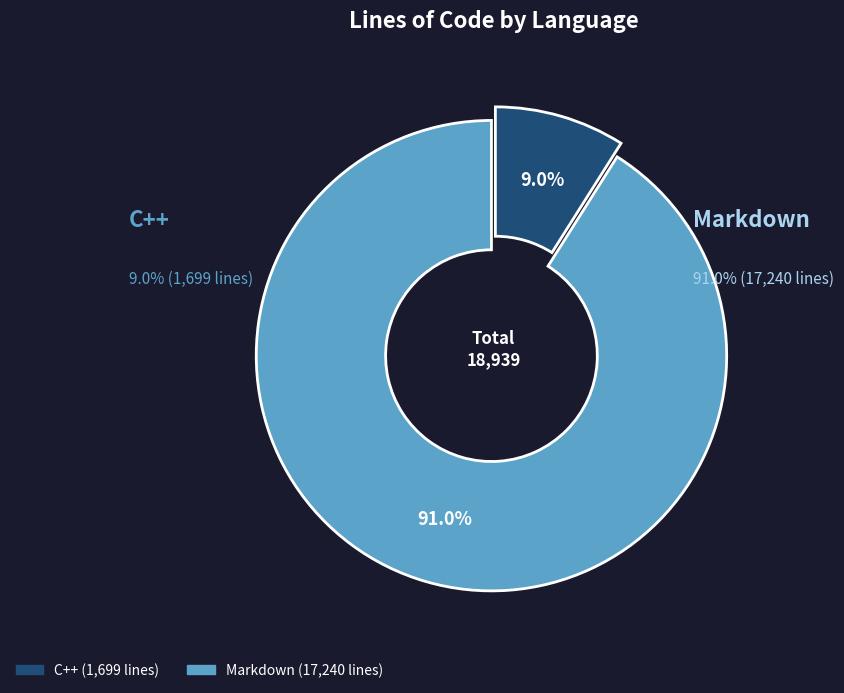

What percentage is the C++ slice, to the nearest percent?

9%